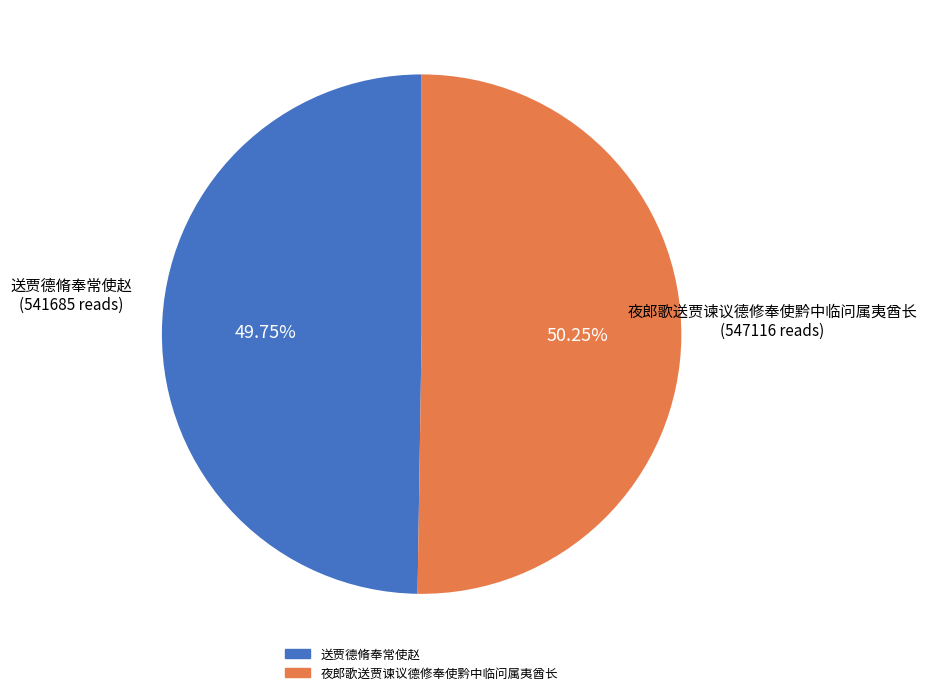

True or false: 夜郎歌送贾谏议德修奉使黔中临问属夷酋长 accounts for 50% of the total.

True